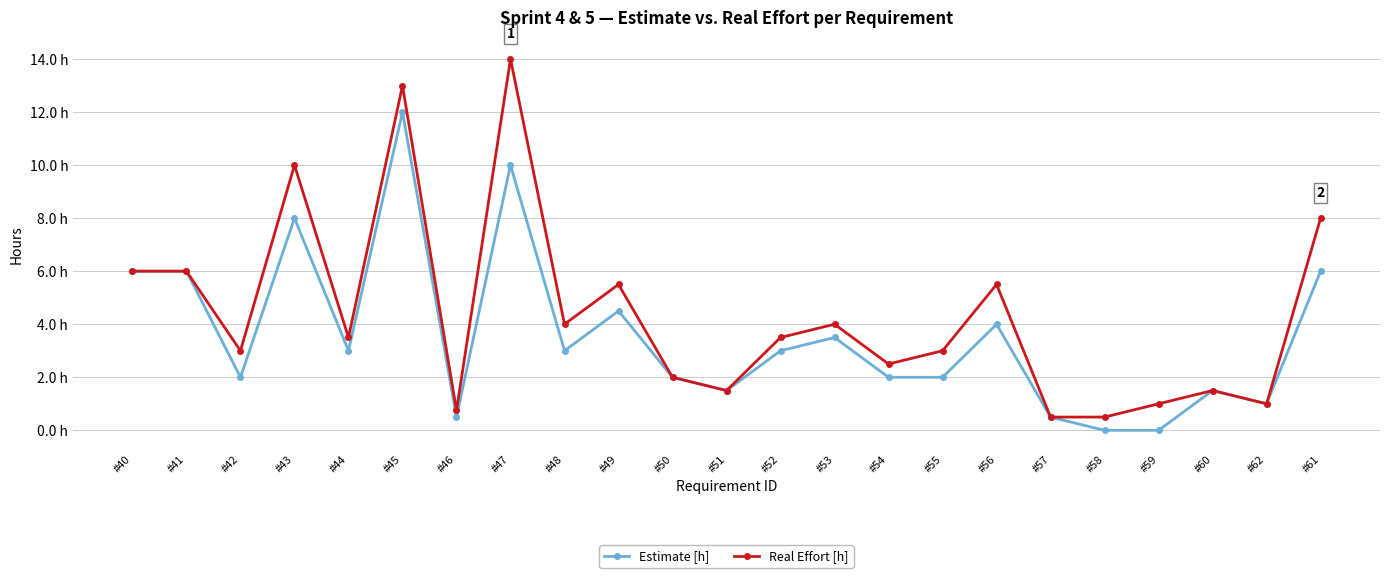

Reading left to right, what are all the values shown in this chart?

Estimate [h]: #40=6.0	#41=6.0	#42=2.0	#43=8.0	#44=3.0	#45=12.0	#46=0.5	#47=10.0	#48=3.0	#49=4.5	#50=2.0	#51=1.5	#52=3.0	#53=3.5	#54=2.0	#55=2.0	#56=4.0	#57=0.5	#58=0.0	#59=0.0	#60=1.5	#62=1.0	#61=6.0
Real Effort [h]: #40=6.0	#41=6.0	#42=3.0	#43=10.0	#44=3.5	#45=13.0	#46=0.8	#47=14.0	#48=4.0	#49=5.5	#50=2.0	#51=1.5	#52=3.5	#53=4.0	#54=2.5	#55=3.0	#56=5.5	#57=0.5	#58=0.5	#59=1.0	#60=1.5	#62=1.0	#61=8.0